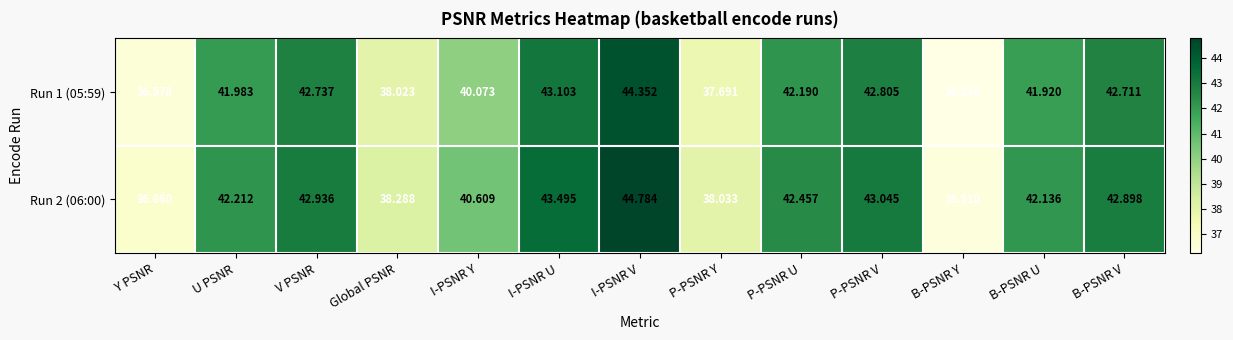

Where is Run 1 (05:59) nearest to the value 40?

I-PSNR Y